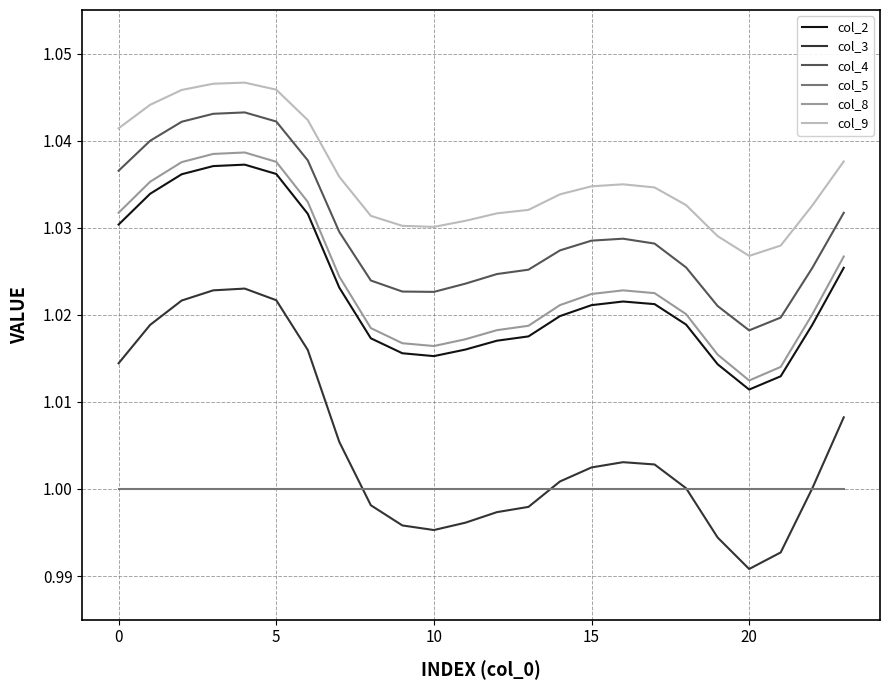

Which series has the largest total across all categories?

col_9